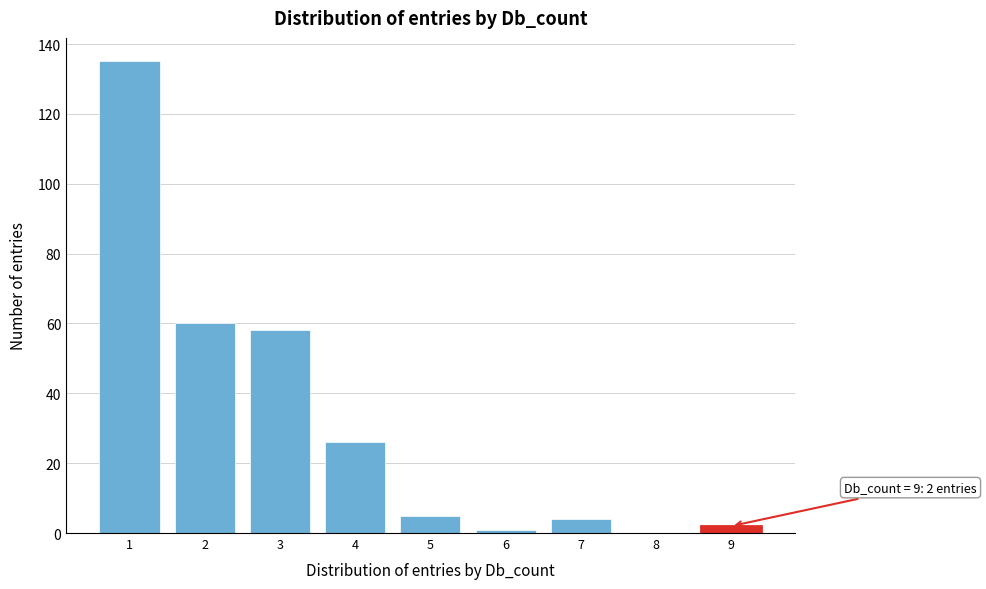

Which range on the x-axis has the tallest bar?

0.5 to 1.5